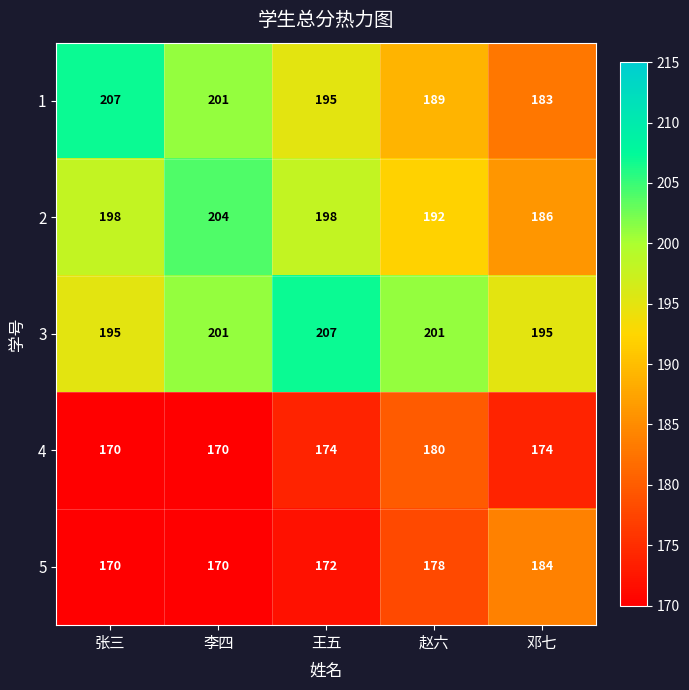

True or false: 4 has a value of 79 at 王五.

False